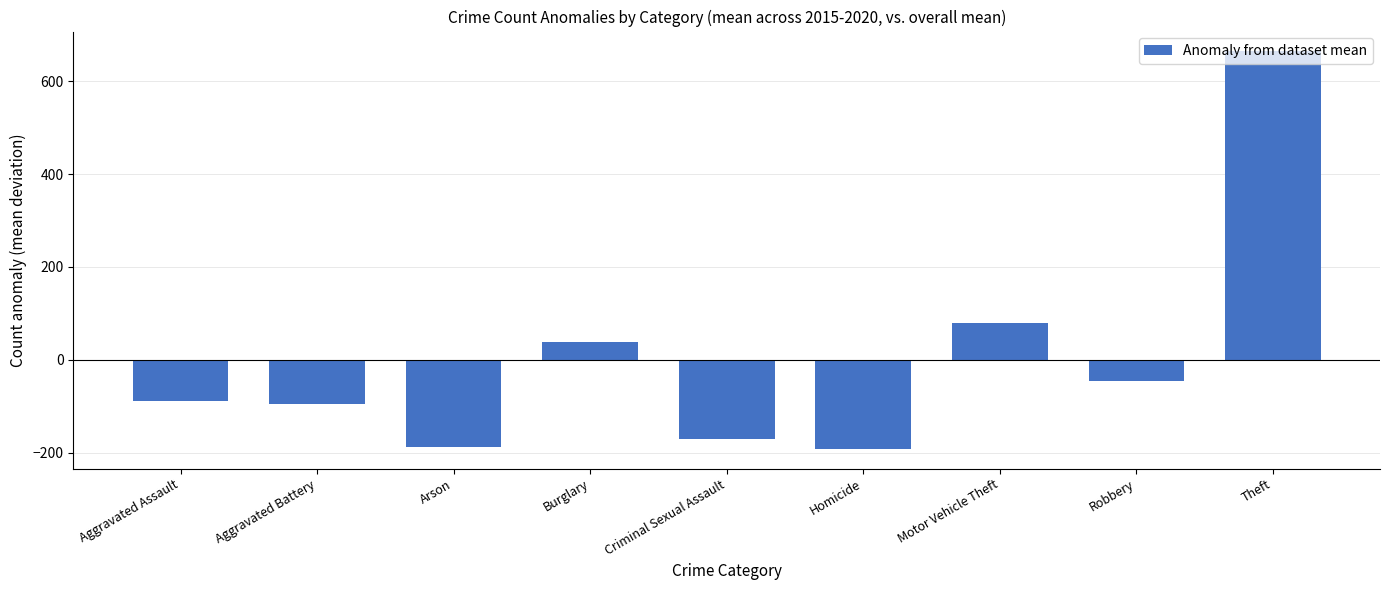

Read the value at Criminal Sexual Assault.

-171.3